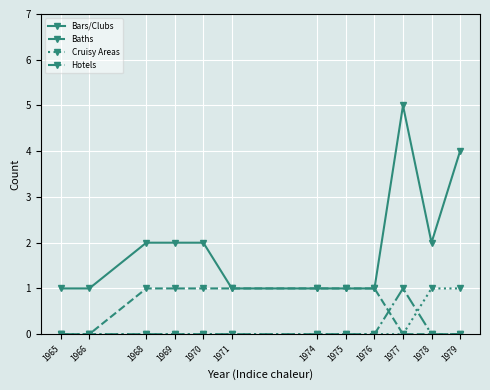

Reading left to right, list all the values displayed in this chart.

Bars/Clubs: 1965=1	1966=1	1968=2	1969=2	1970=2	1971=1	1974=1	1975=1	1976=1	1977=5	1978=2	1979=4
Baths: 1965=0	1966=0	1968=1	1969=1	1970=1	1971=1	1974=1	1975=1	1976=1	1977=0	1978=0	1979=0
Cruisy Areas: 1965=0	1966=0	1968=0	1969=0	1970=0	1971=0	1974=0	1975=0	1976=0	1977=0	1978=1	1979=1
Hotels: 1965=0	1966=0	1968=0	1969=0	1970=0	1971=0	1974=0	1975=0	1976=0	1977=1	1978=0	1979=0